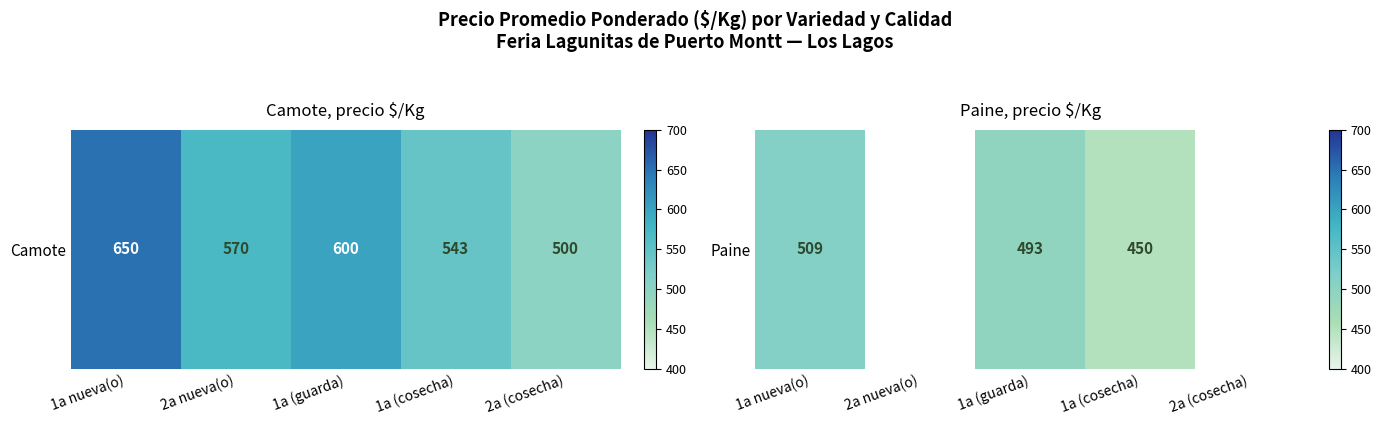

How many data points are less than 509?

2